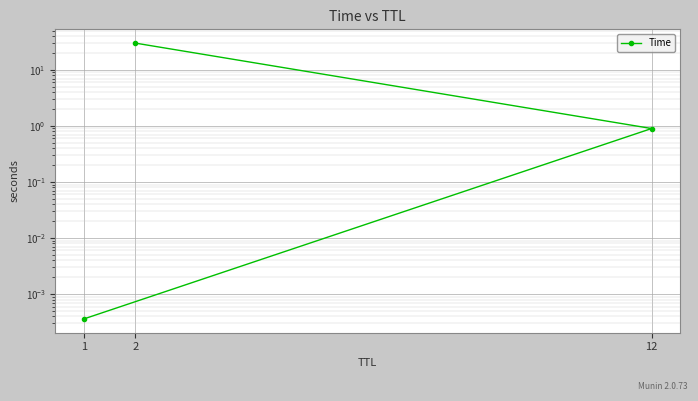

What is the difference between the maximum and minimum values?

30.0